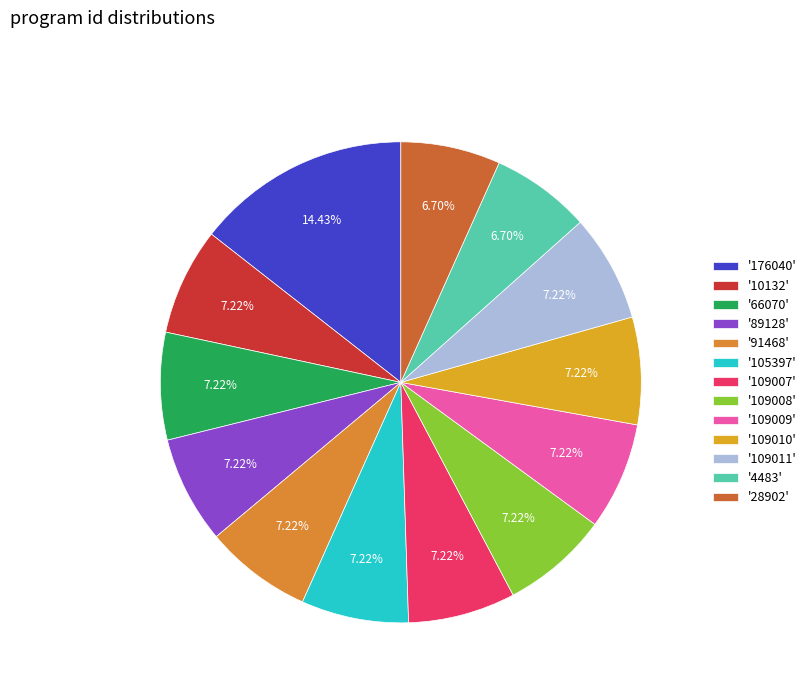

How many segments does this pie chart have?

13